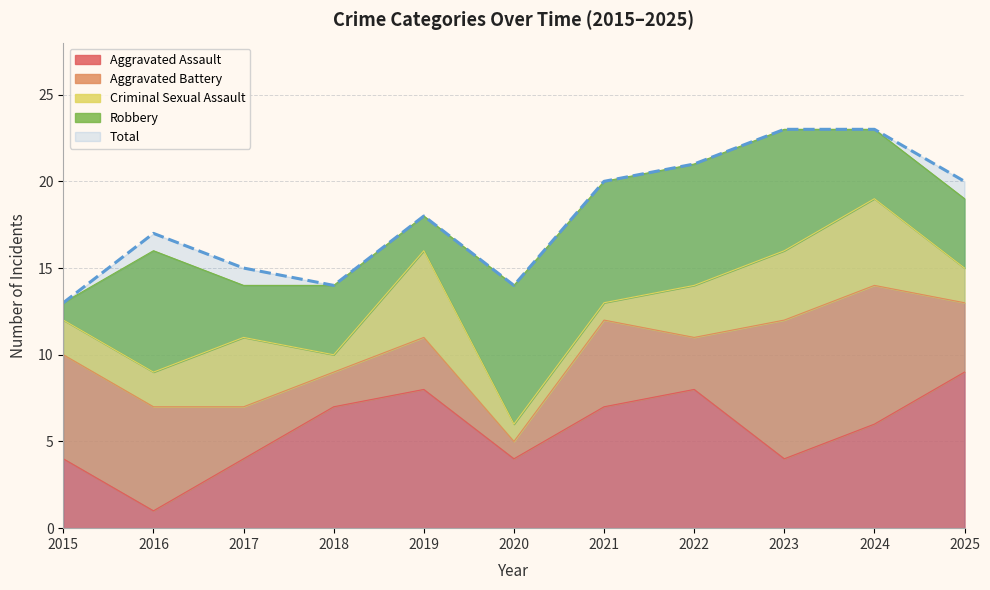

What is the value of the Criminal Sexual Assault point at the 7th from the left?

1